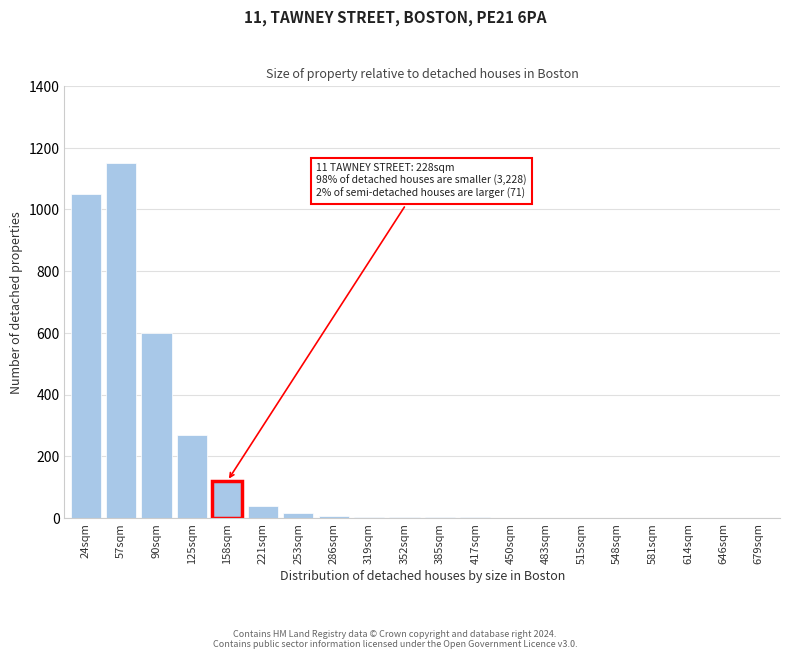

What is the greatest value displayed?

1150